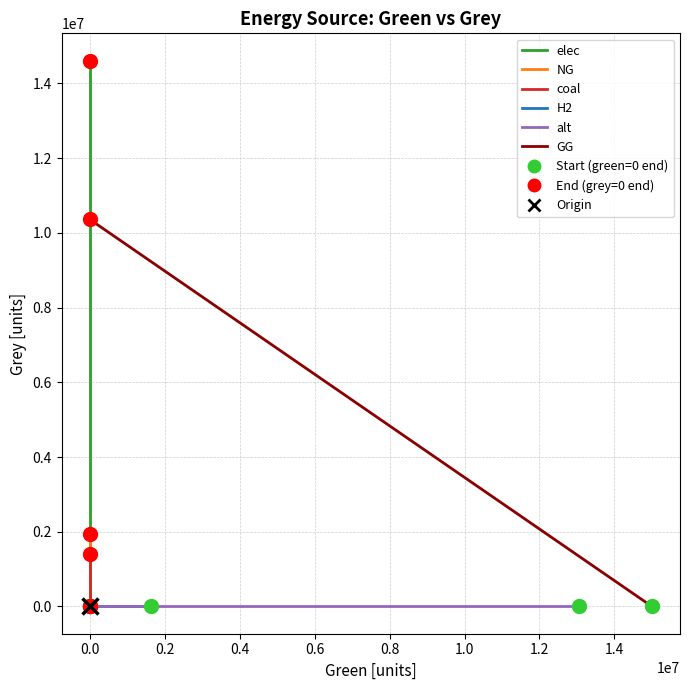

Is it true that coal equals -663989.8 at 0.0?

False